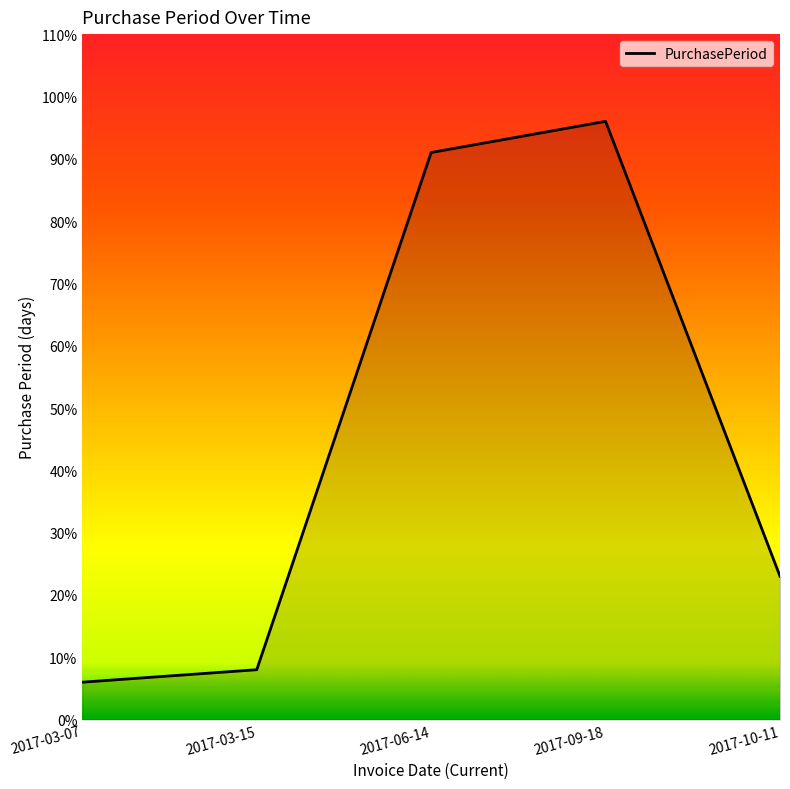

Reading right to left, transcribe all the data shown in this chart.

23	96	91	8	6